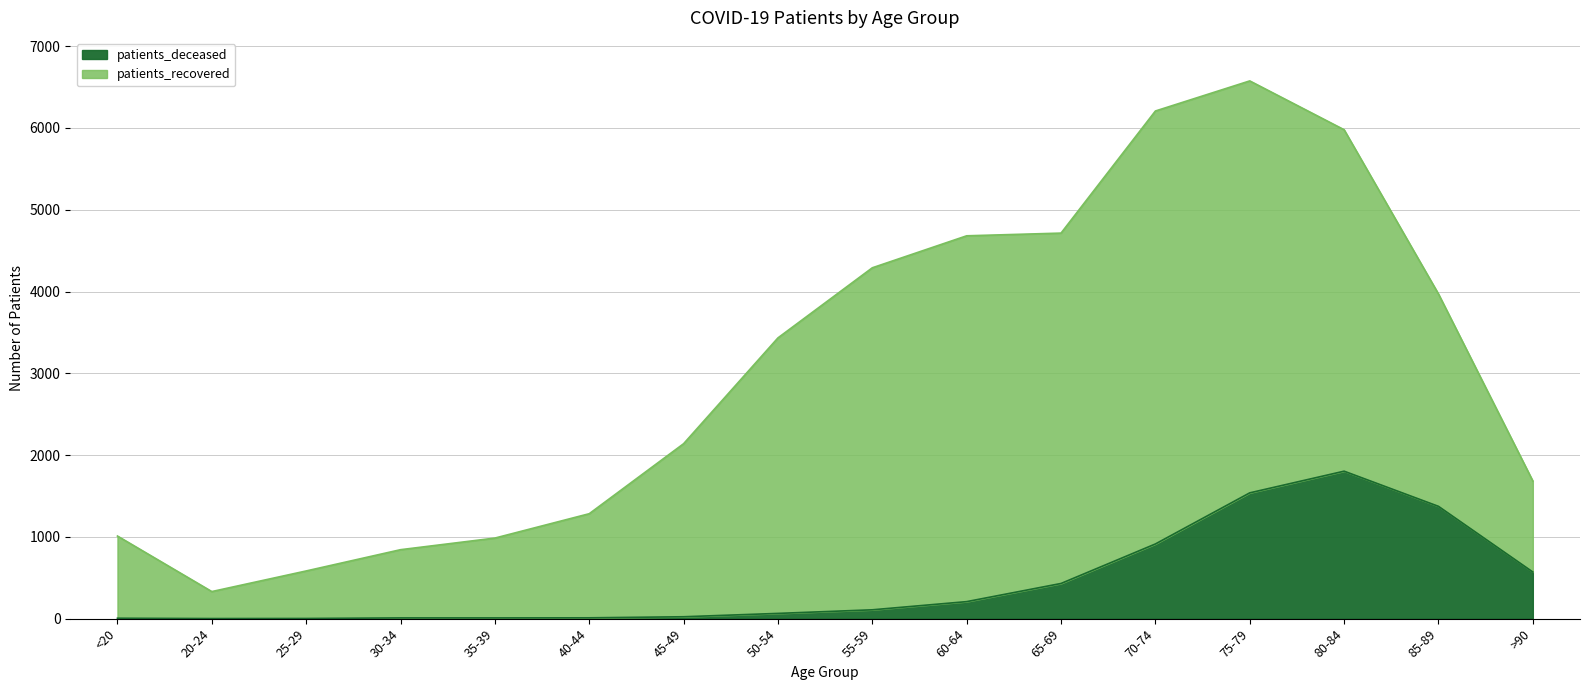

What is the greatest value displayed?

1803